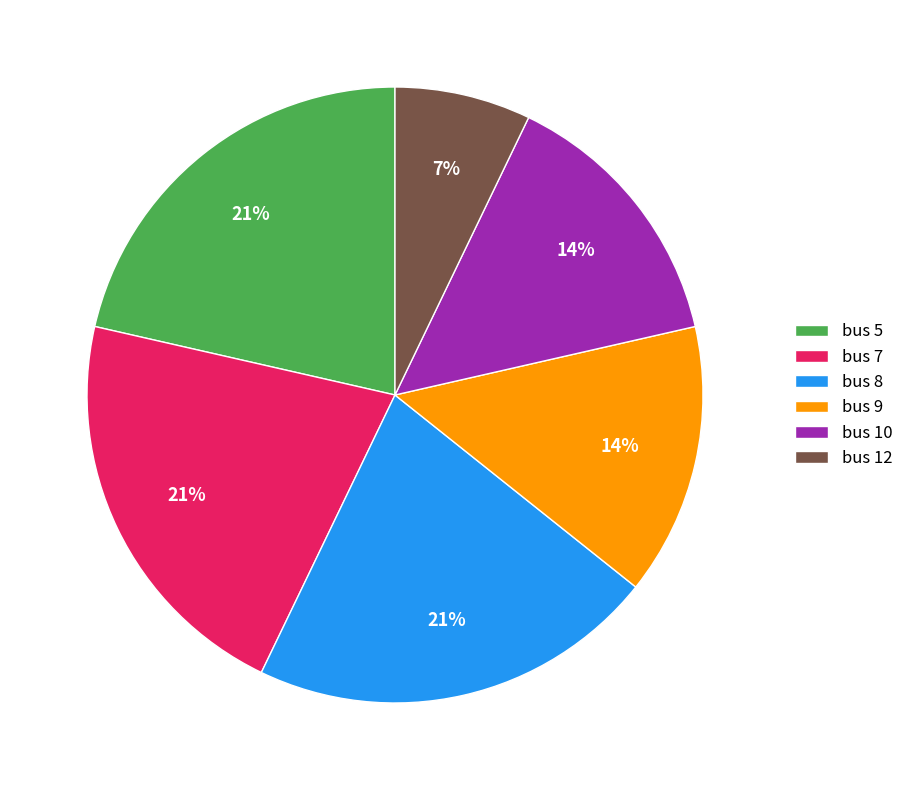

Count the number of slices in the pie.

6